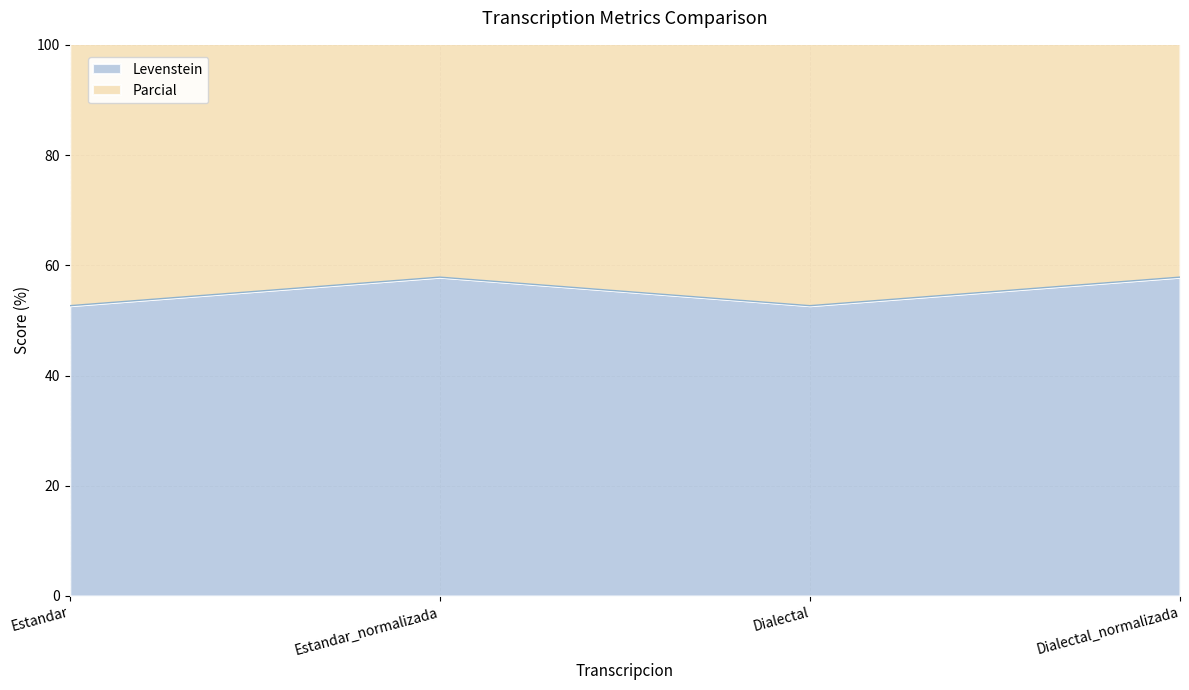

True or false: Levenstein and Parcial cross at least once.

False